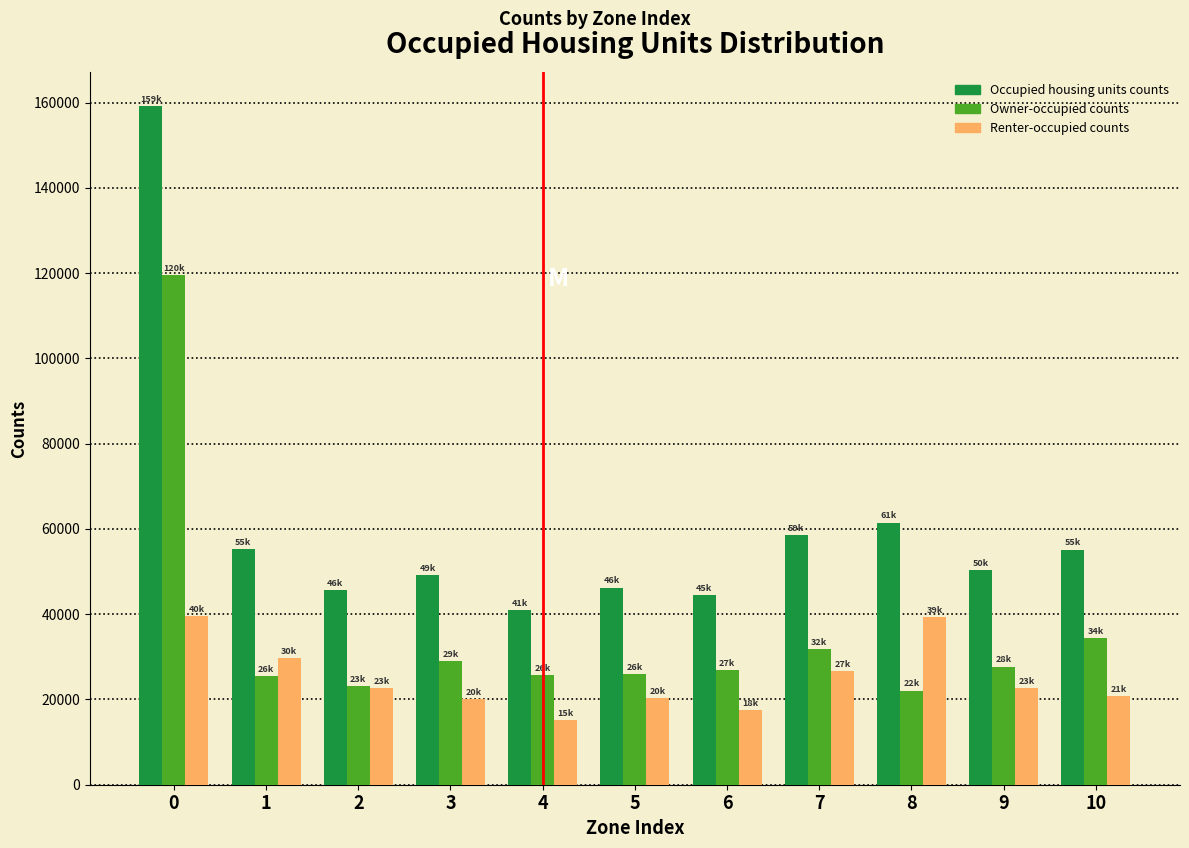

Read the Occupied housing units counts value at 2.

45724.6